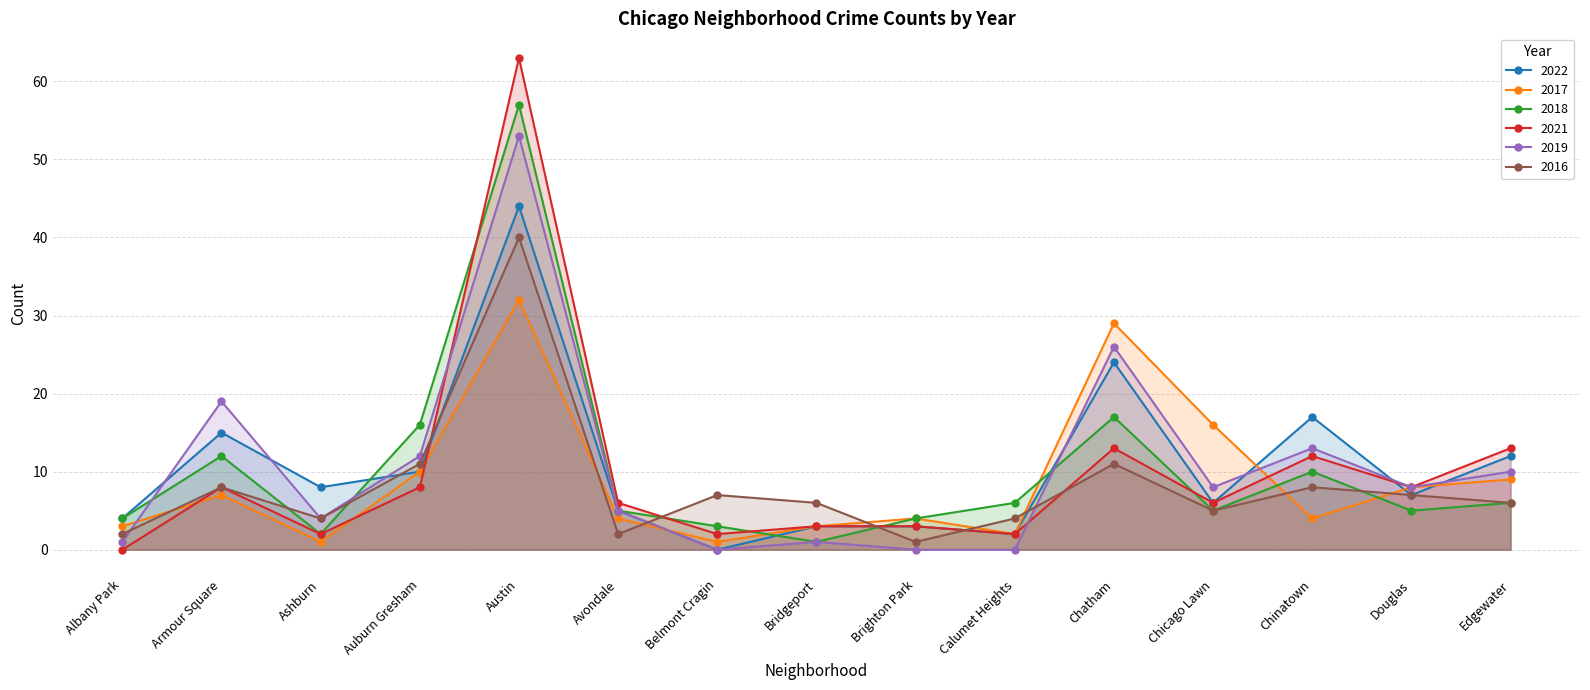

Rank the series at Albany Park from lowest to highest value.

2021, 2019, 2016, 2017, 2022, 2018